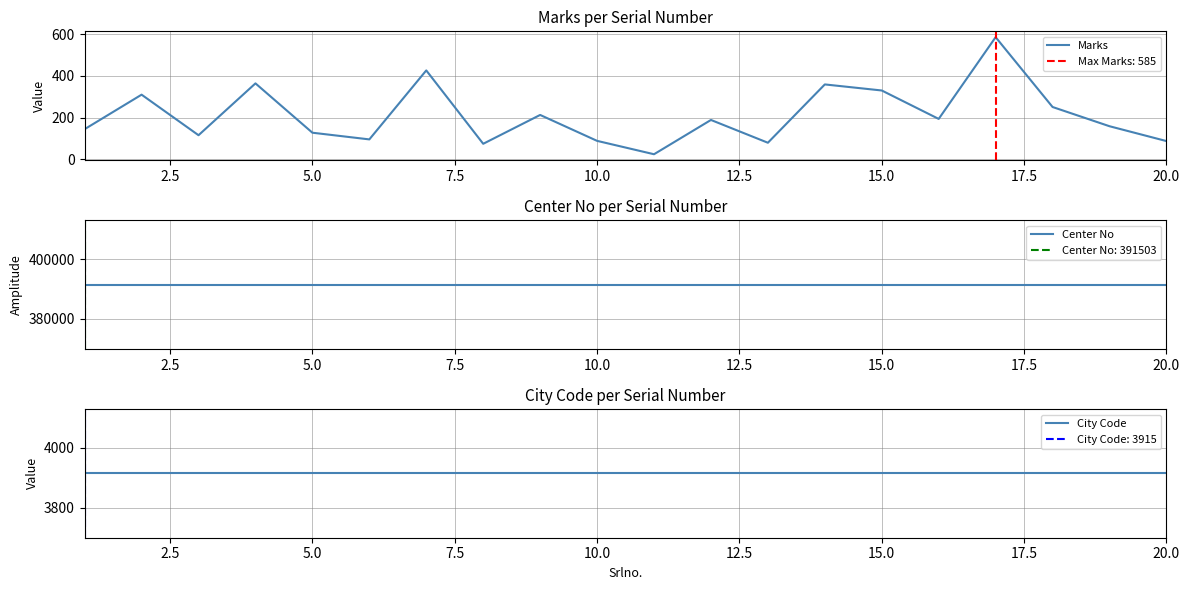

In Marks, how many points are lower than both neighbors (excluding endpoints)?

6